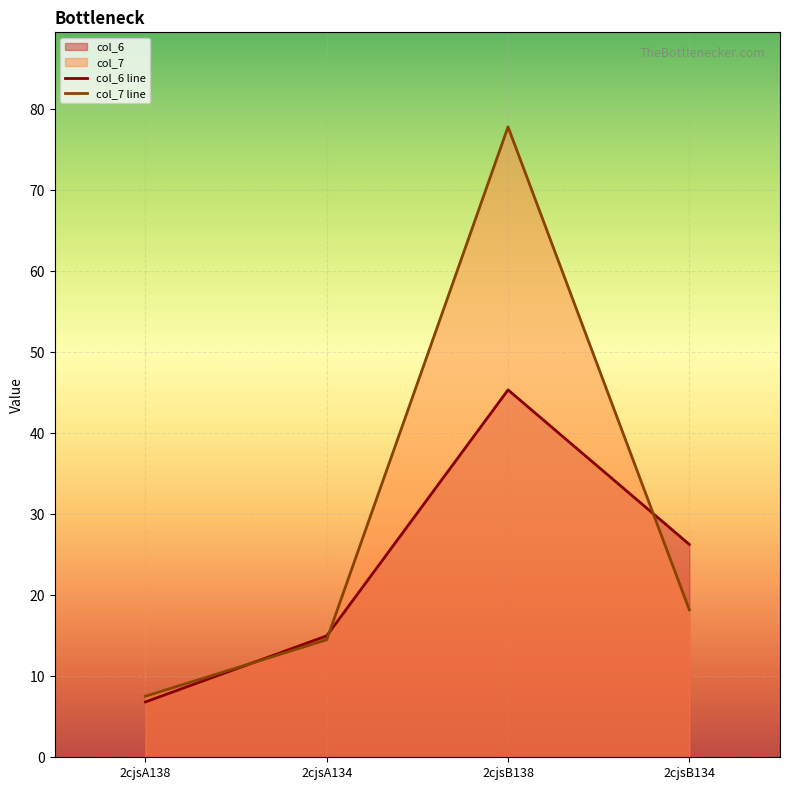

What is the minimum value for col_6 line?

6.8